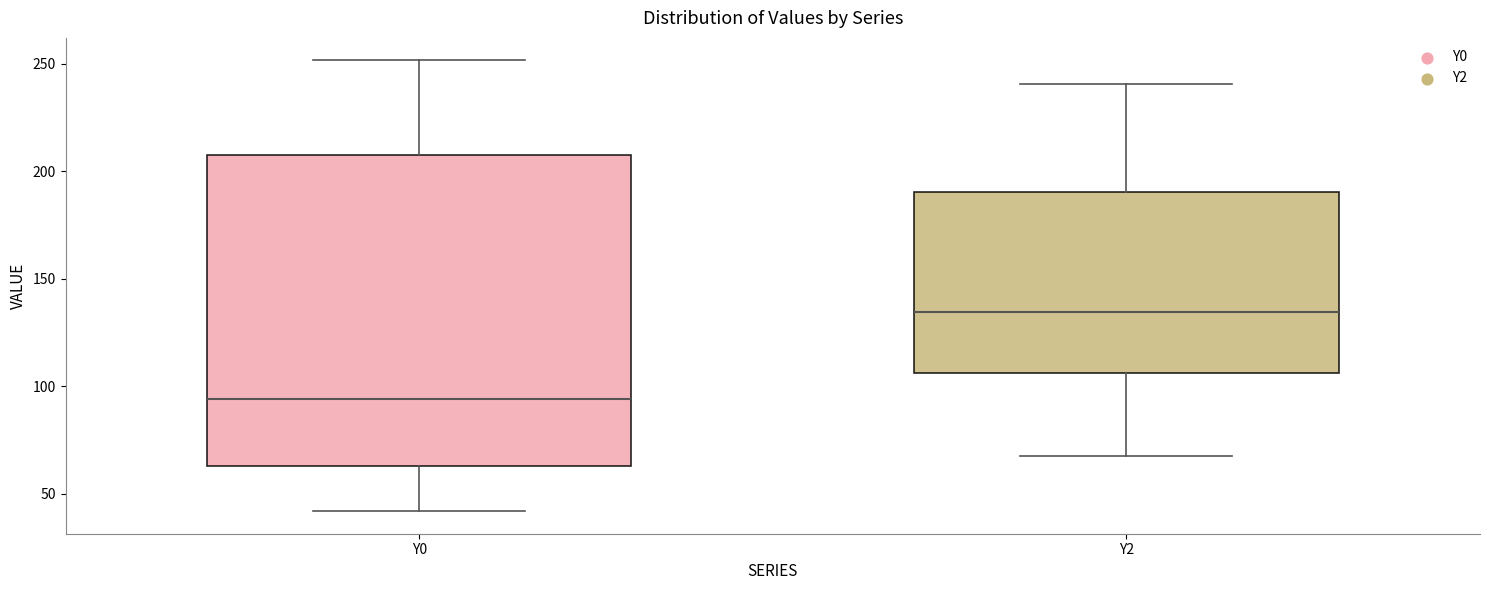

Reading left to right, read every box against the y-axis: the position of its median line, the range the box covers, and the ends of its whiskers. The values are not printed on the chart, so give them approximately, as read against the axis.

Y0: median 95, box 65 to 210, whiskers 40 to 250
Y2: median 135, box 105 to 190, whiskers 70 to 240